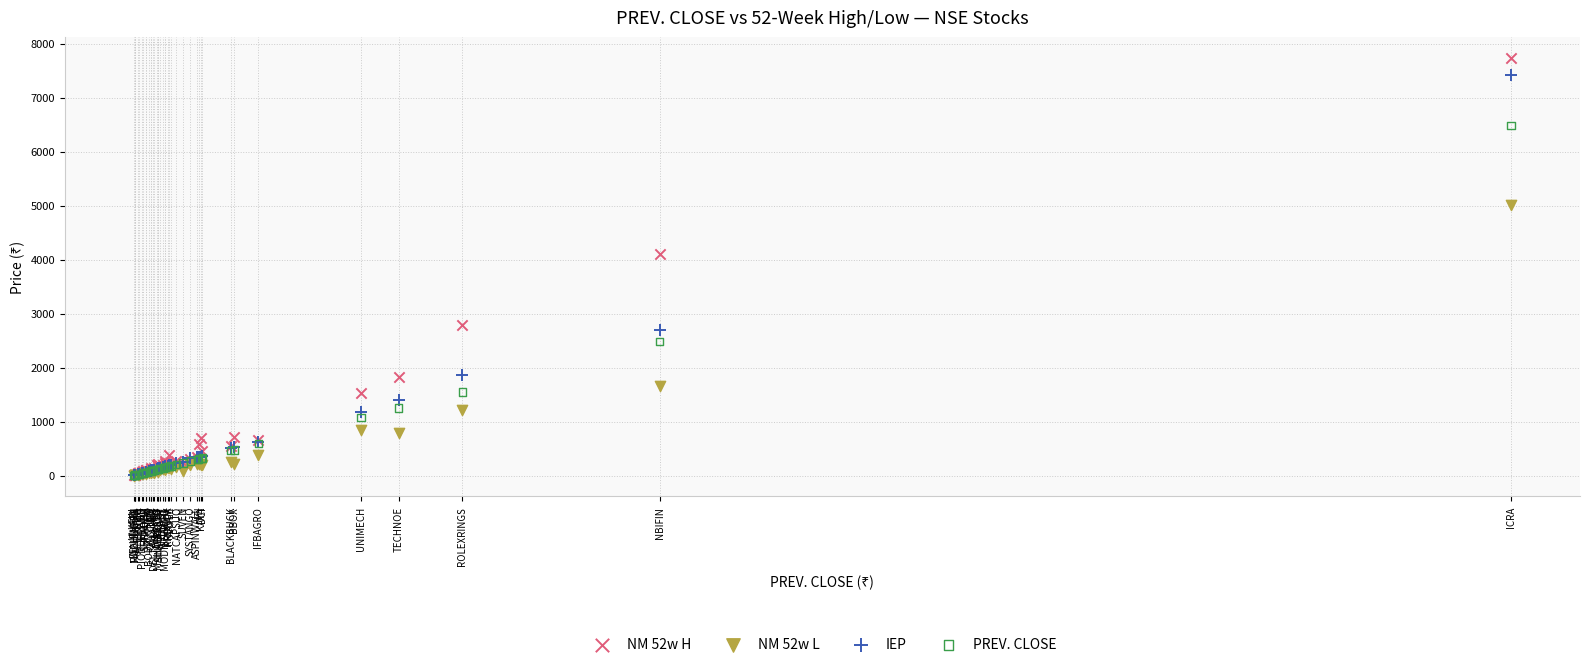

In the PREV. CLOSE series, what Y value is closest to 3245?

2480.0